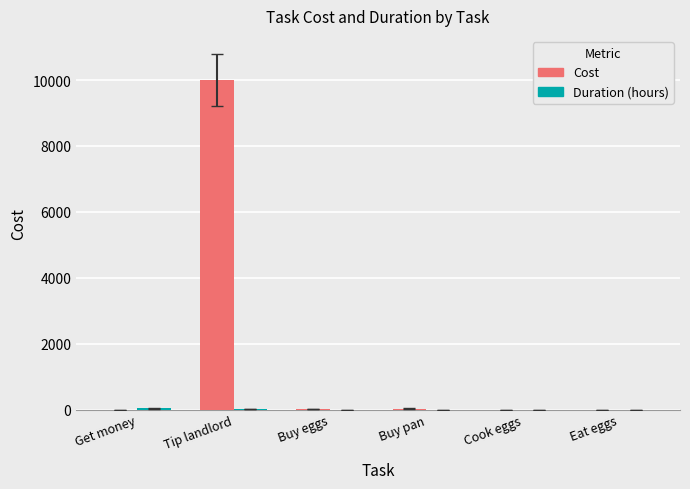

At which category does the chart reach its peak across all series?

Tip landlord